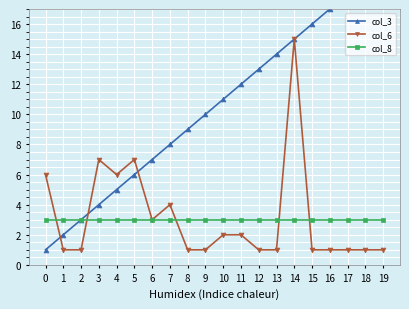

Which series has the largest range (max minus min)?

col_3